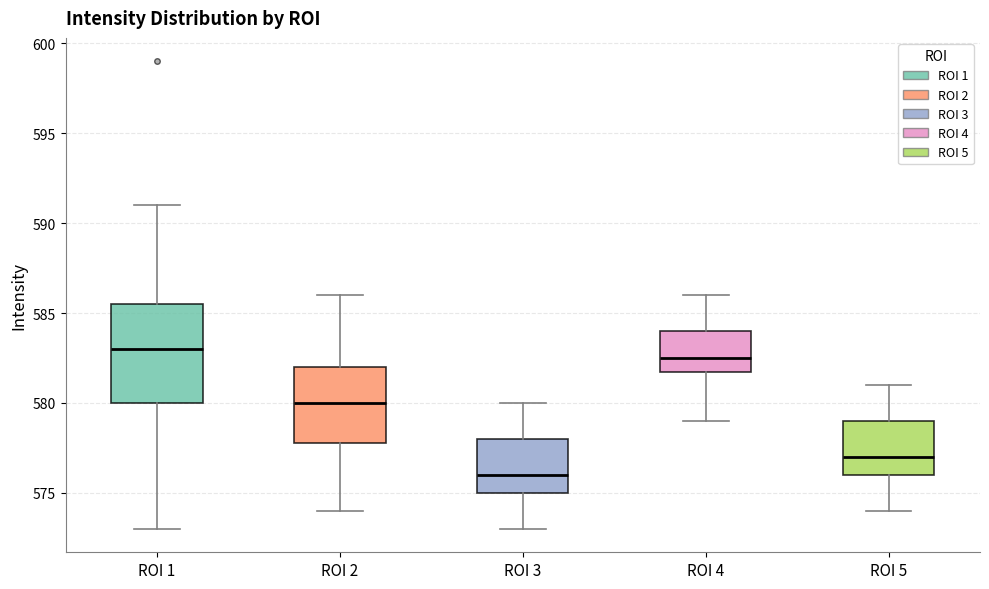

Reading left to right, read every box against the y-axis: the position of its median line, the range the box covers, and the ends of its whiskers. The values are not printed on the chart, so give them approximately, as read against the axis.

ROI 1: median 583.0, box 580.0 to 585.5, whiskers 573.0 to 591.0
ROI 2: median 580.0, box 578.0 to 582.0, whiskers 574.0 to 586.0
ROI 3: median 576.0, box 575.0 to 578.0, whiskers 573.0 to 580.0
ROI 4: median 582.5, box 582.0 to 584.0, whiskers 579.0 to 586.0
ROI 5: median 577.0, box 576.0 to 579.0, whiskers 574.0 to 581.0